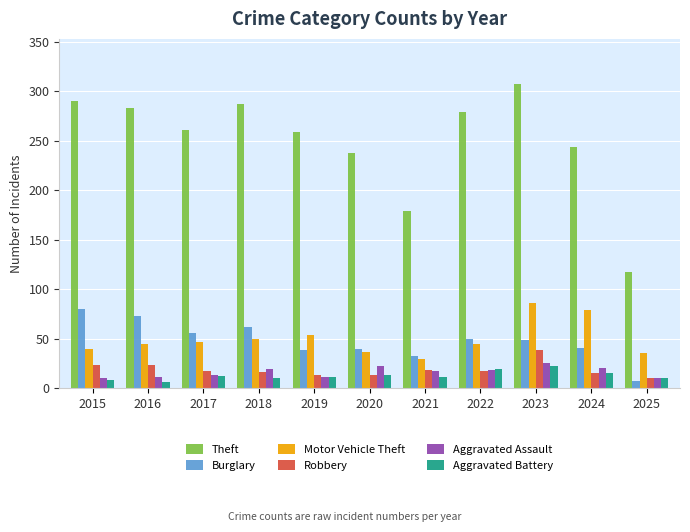

Which series changed the most between 2019 and 2020?

Theft